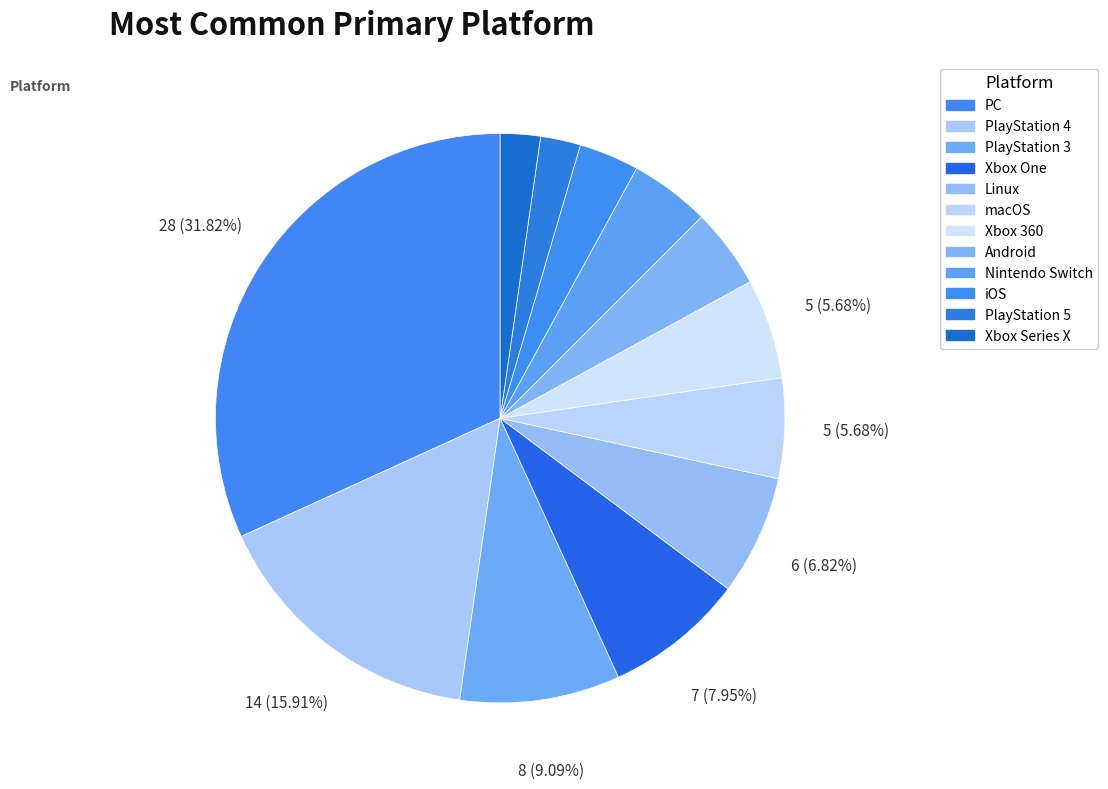

How many slices are in this pie chart?

12